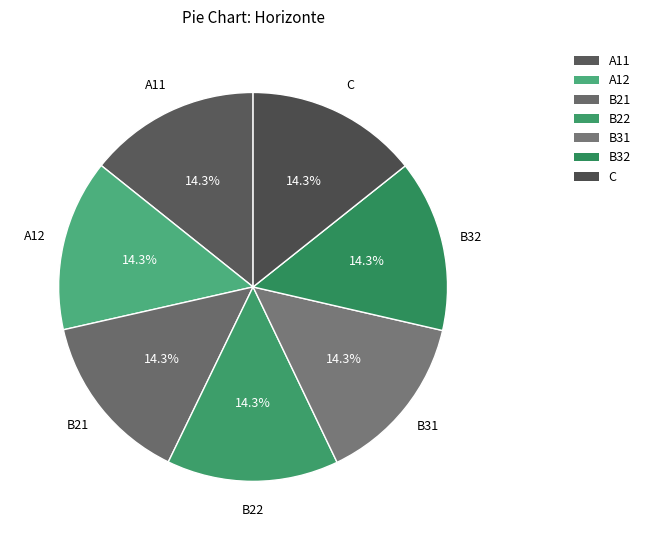

To the nearest percent, what is the combined percentage of C and B32?

29%